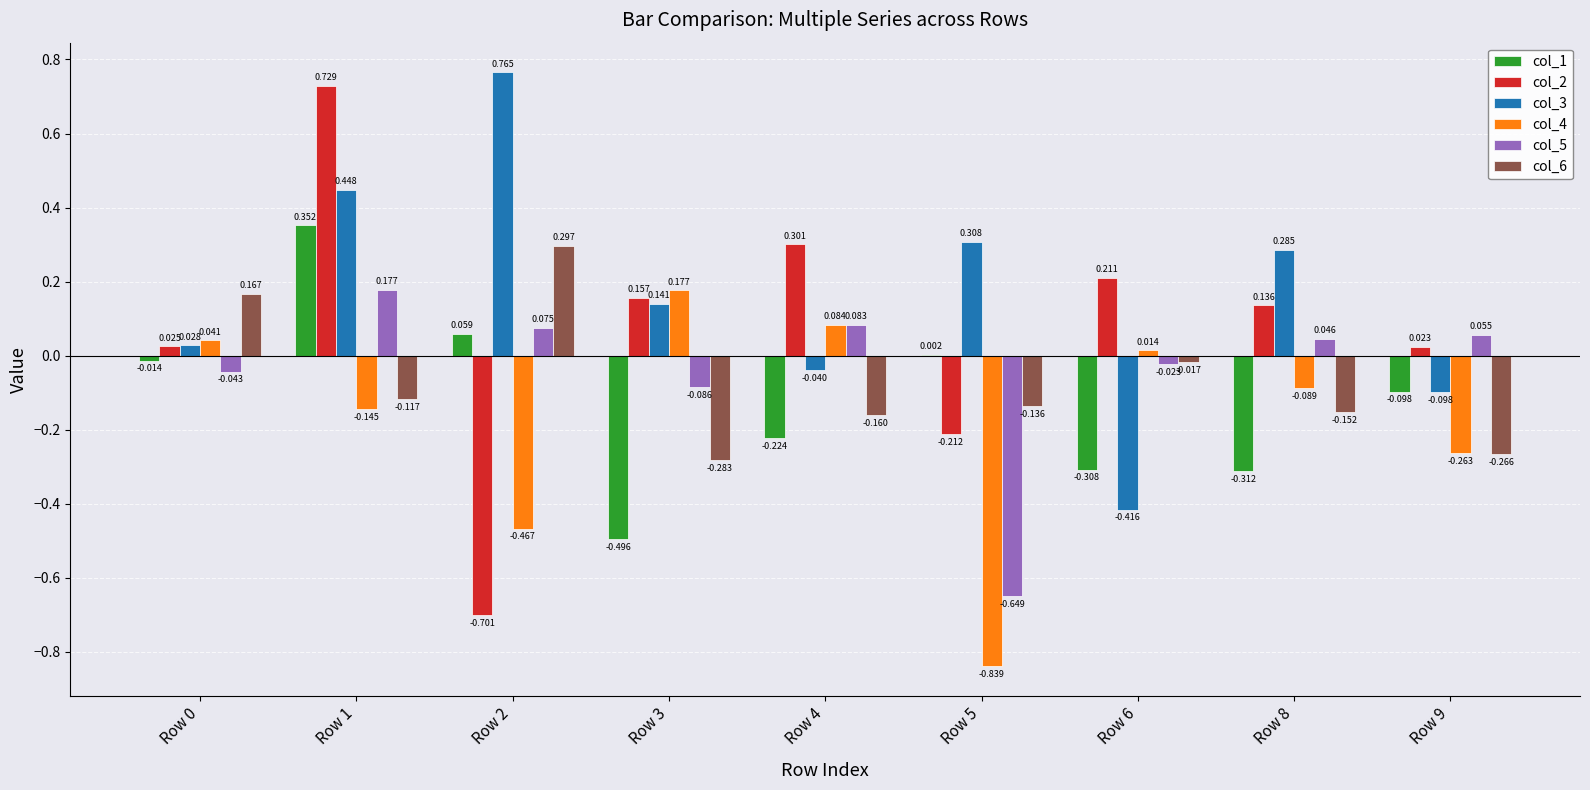

How many groups of bars are there?

9